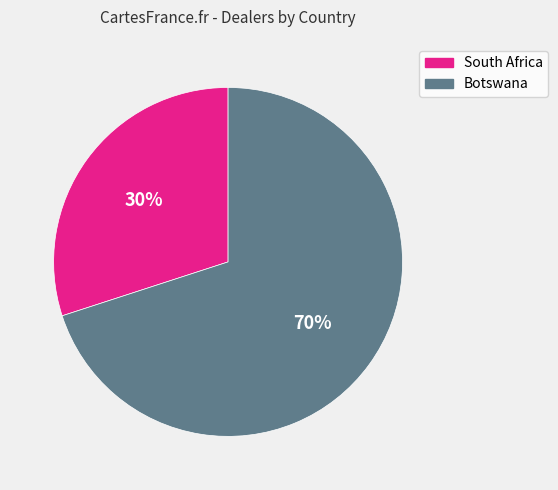

The Botswana slice represents 70% of the pie. True or false?

True